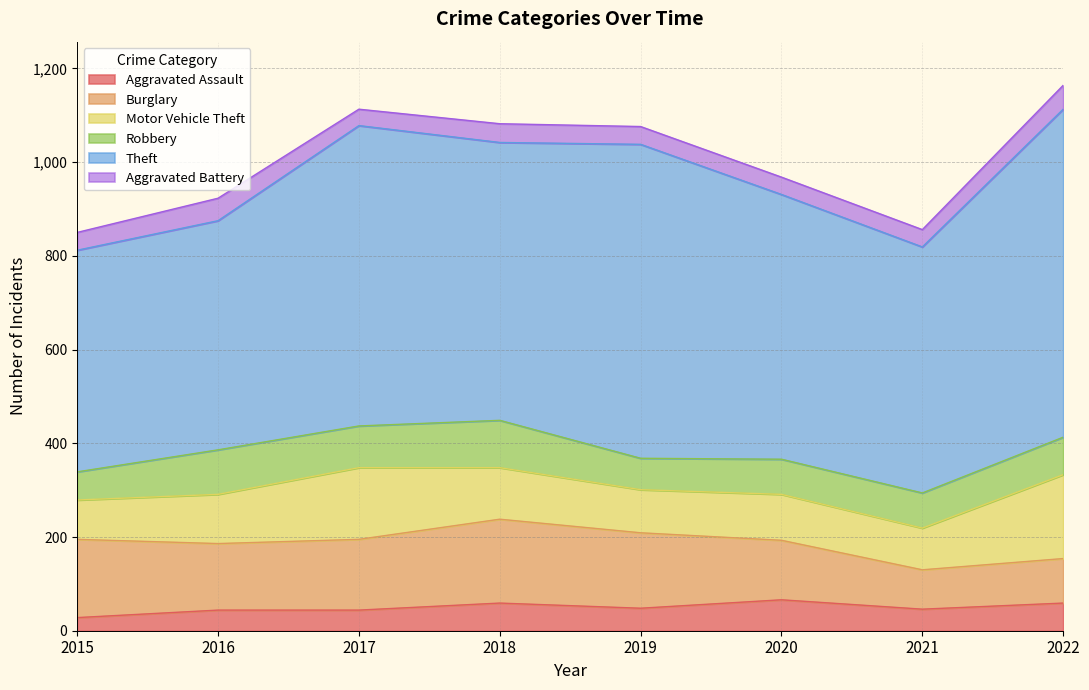

At how many categories does at least one series exceed 380?

8